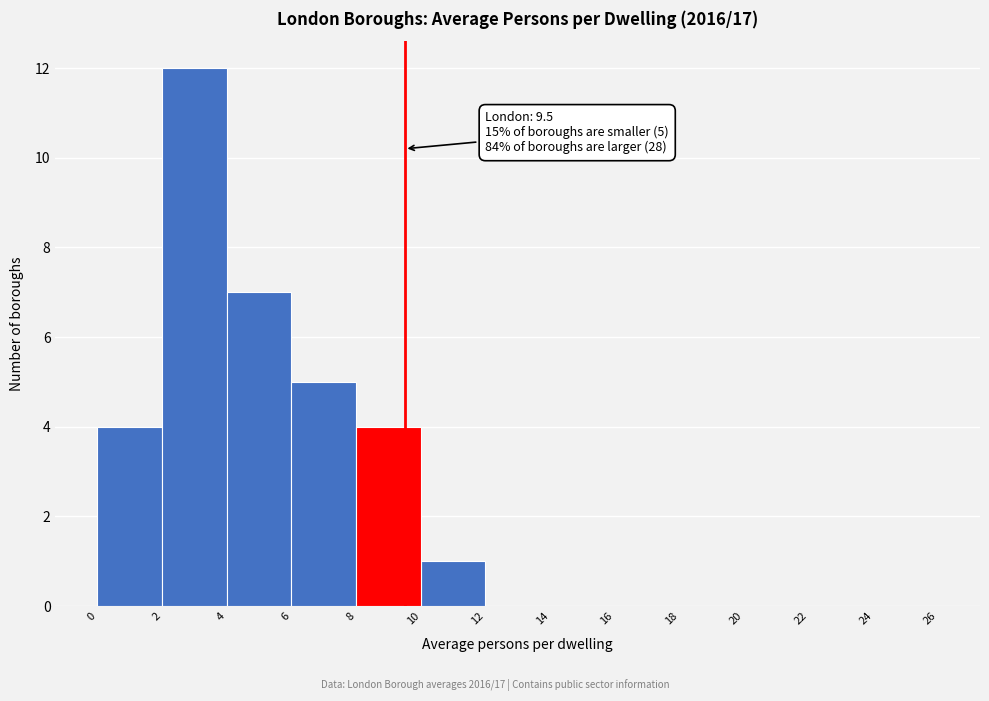

Over which range of the x-axis is the bar tallest?

2 to 4